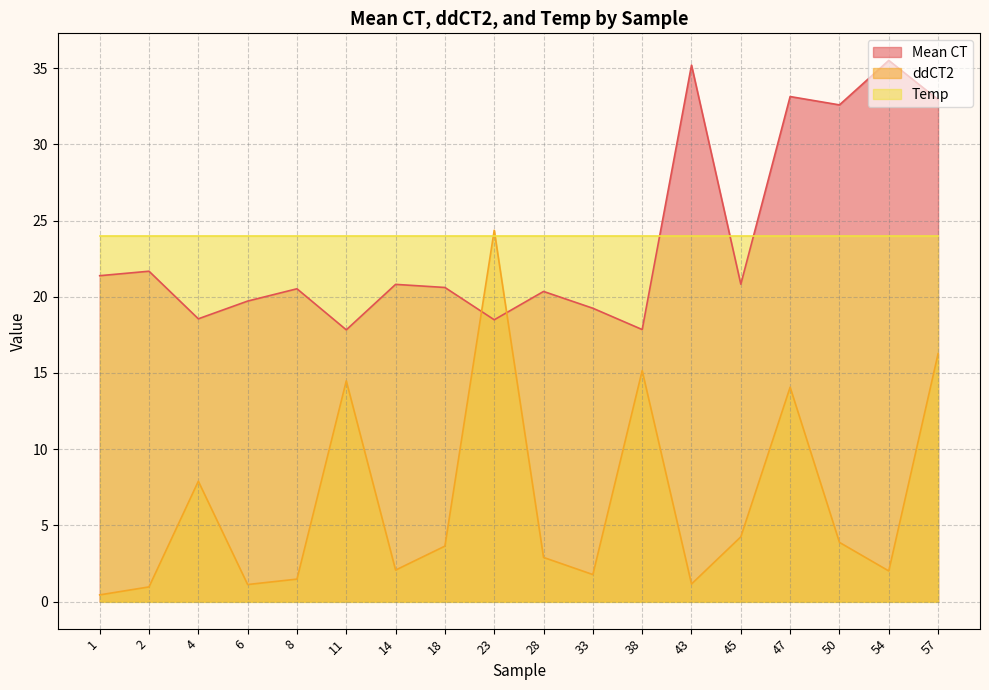

Rank the series at 28 from lowest to highest value.

ddCT2, Mean CT, Temp